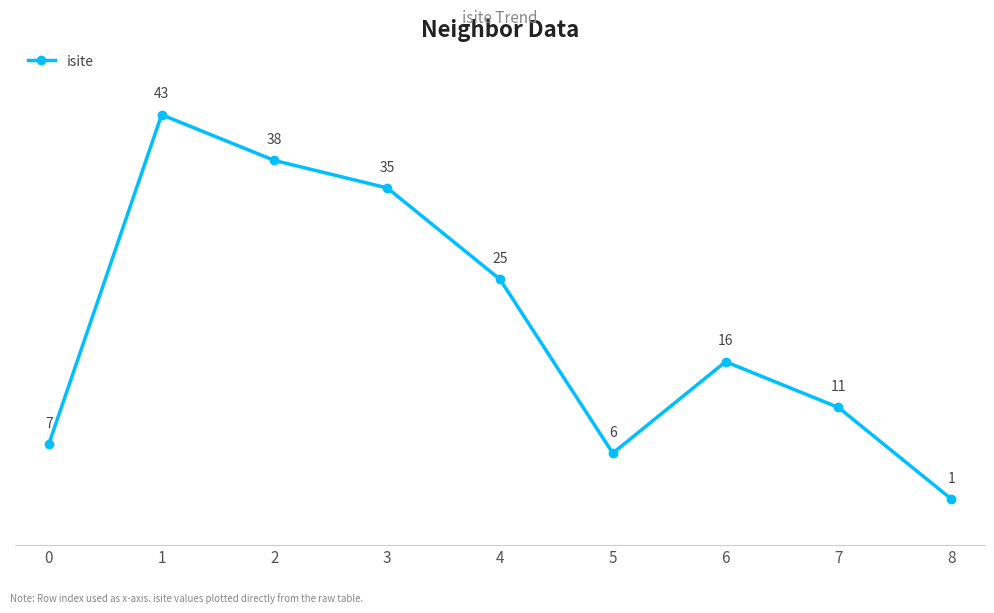

What is the average value?

20